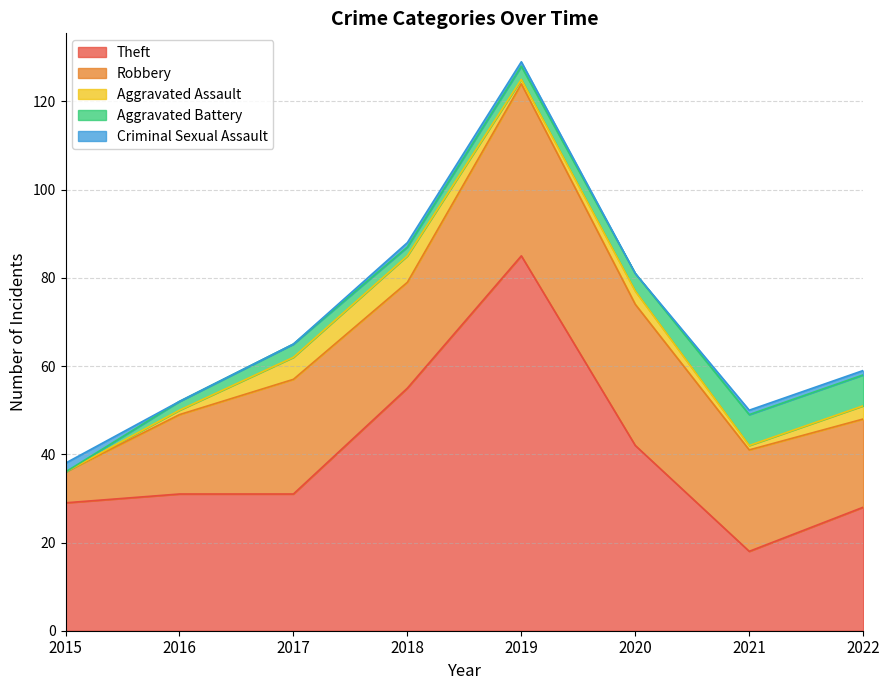

Reading right to left, list all the values displayed in this chart.

Theft: 2022=28	2021=18	2020=42	2019=85	2018=55	2017=31	2016=31	2015=29
Robbery: 2022=20	2021=23	2020=32	2019=39	2018=24	2017=26	2016=18	2015=7
Aggravated Assault: 2022=3	2021=1	2020=3	2019=1	2018=6	2017=5	2016=1	2015=0
Aggravated Battery: 2022=7	2021=7	2020=4	2019=3	2018=2	2017=3	2016=2	2015=0
Criminal Sexual Assault: 2022=1	2021=1	2020=0	2019=1	2018=1	2017=0	2016=0	2015=2